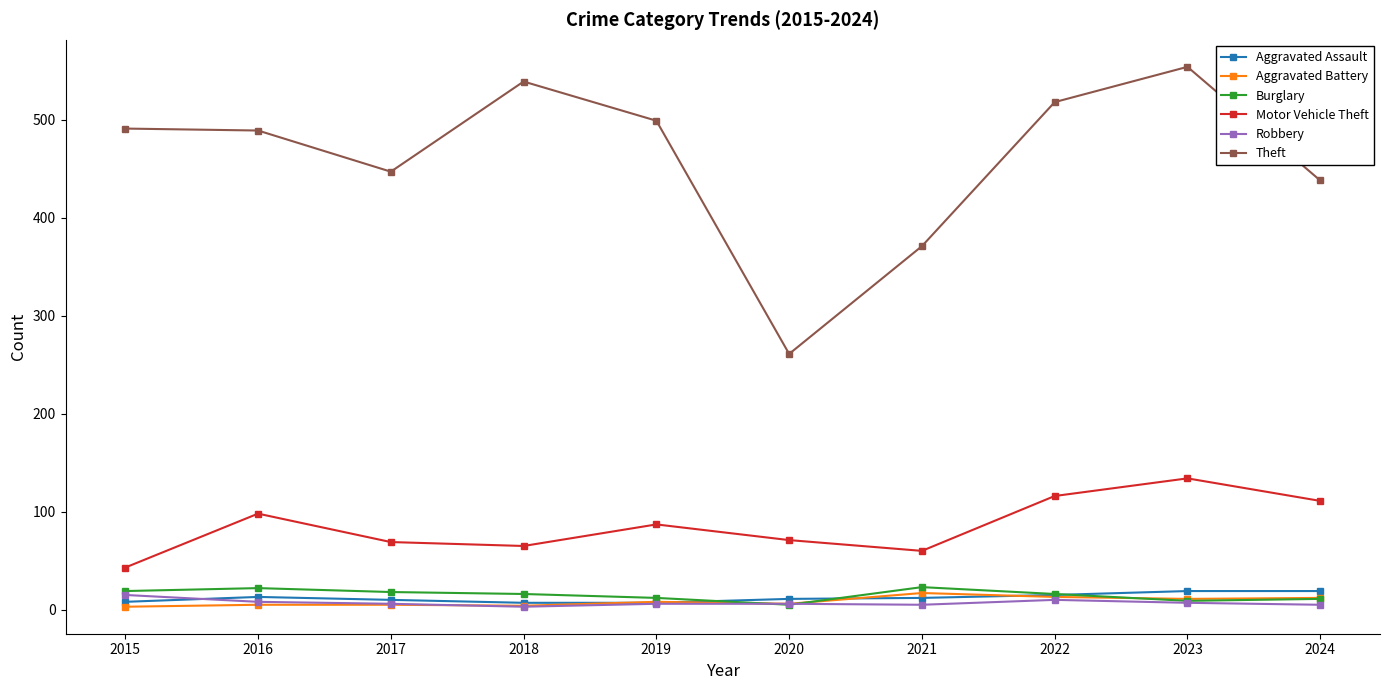

The Motor Vehicle Theft series shows 69 at 2017. True or false?

True